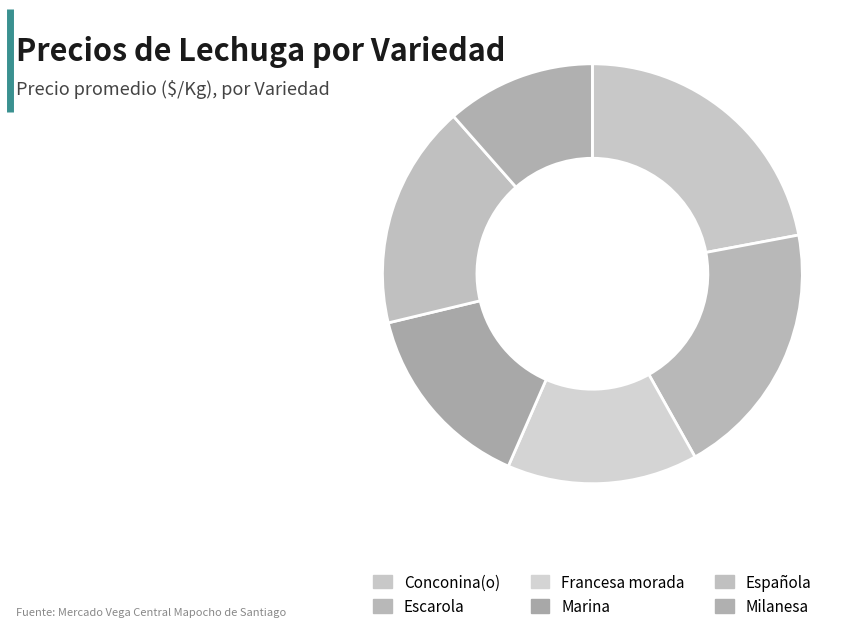

Does Española represent more than half of the total?

No